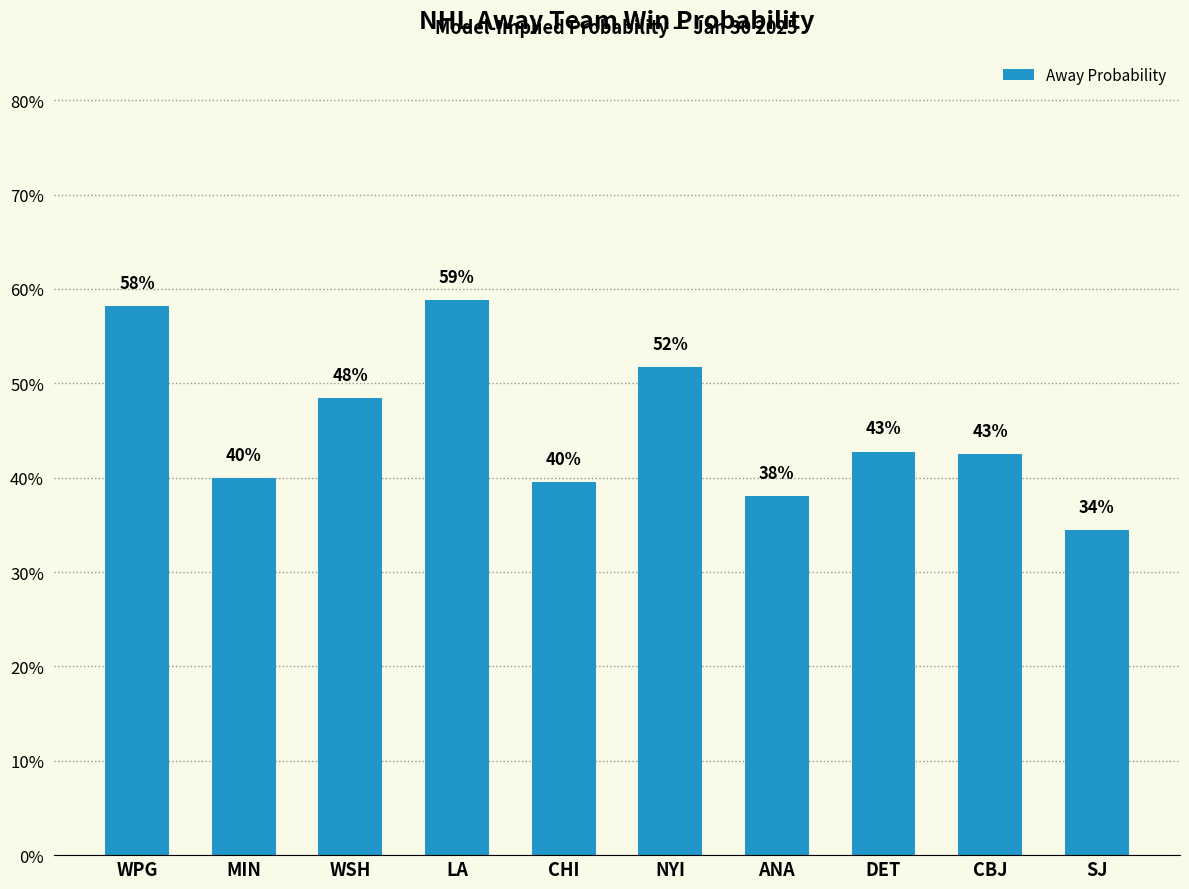

At which label is the value closest to 0?

SJ